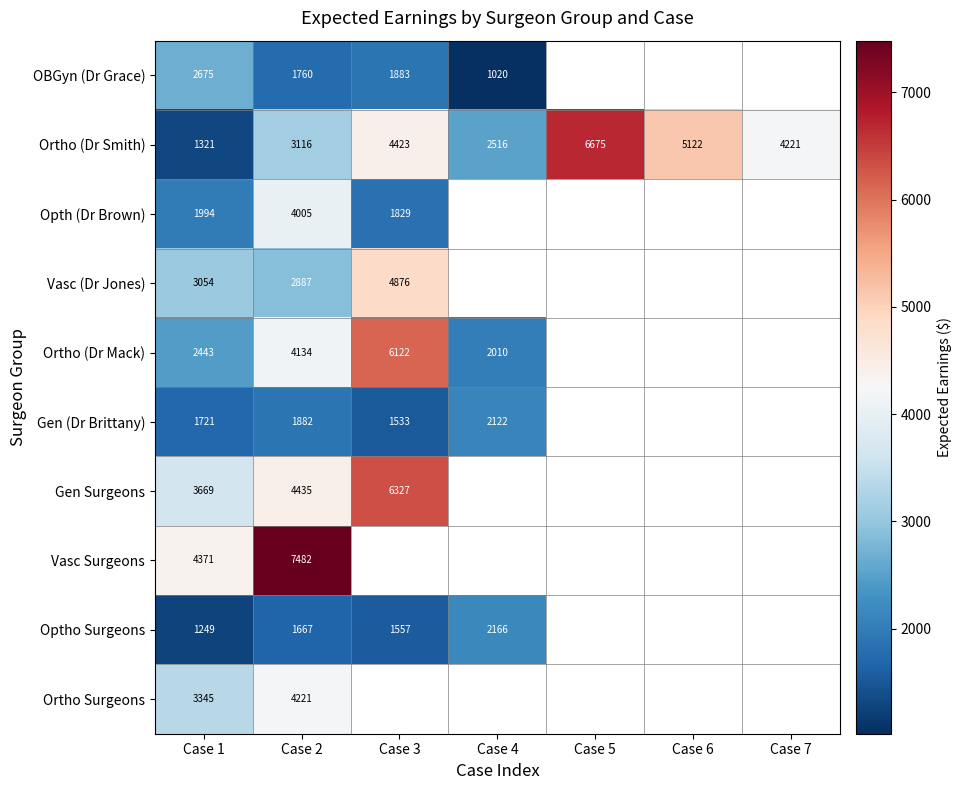

What is the difference between the highest and lowest values at Case 2?

5815